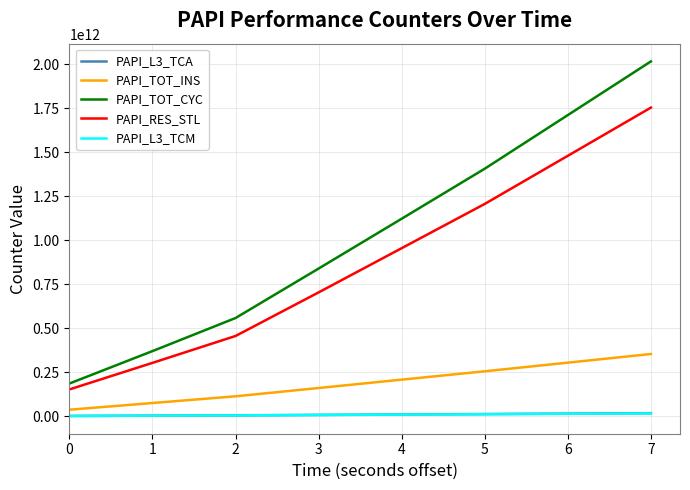

True or false: PAPI_TOT_INS and PAPI_TOT_CYC intersect in this chart.

False